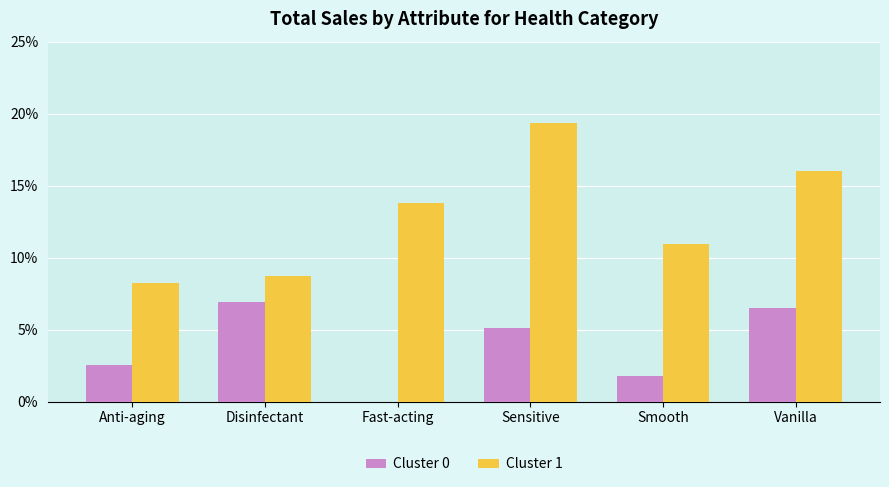

At which category is the sum across all series the highest?

Sensitive